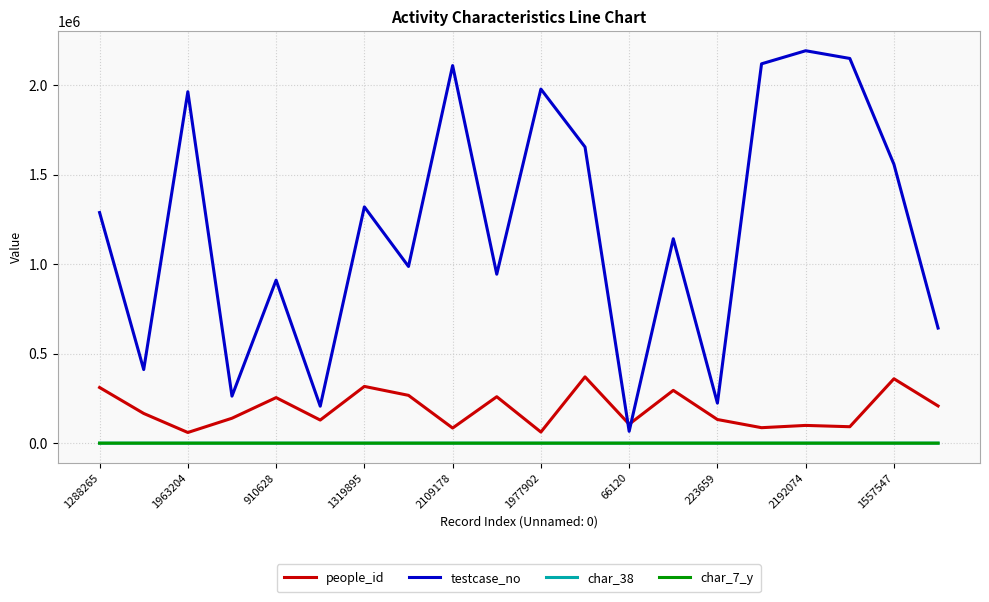

True or false: testcase_no and char_7_y cross at least once.

False